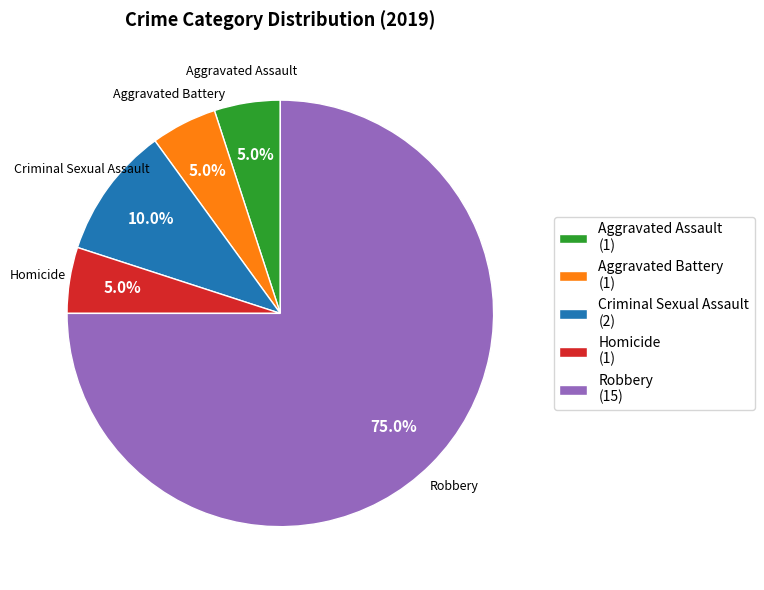

What is the total percentage of Aggravated Assault and Aggravated Battery?

10.0%